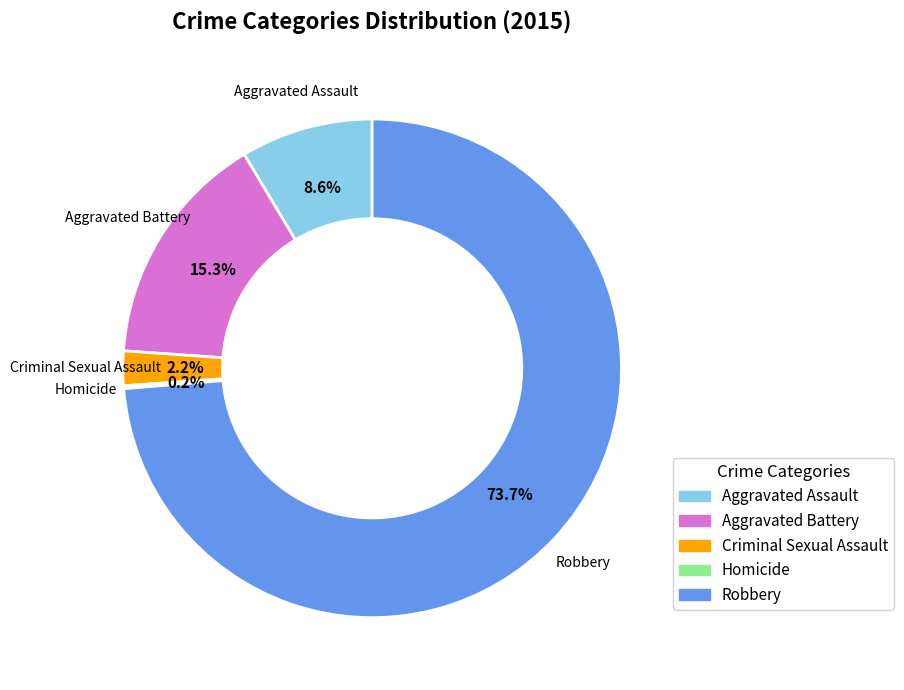

The Aggravated Assault slice represents 9% of the pie. True or false?

True